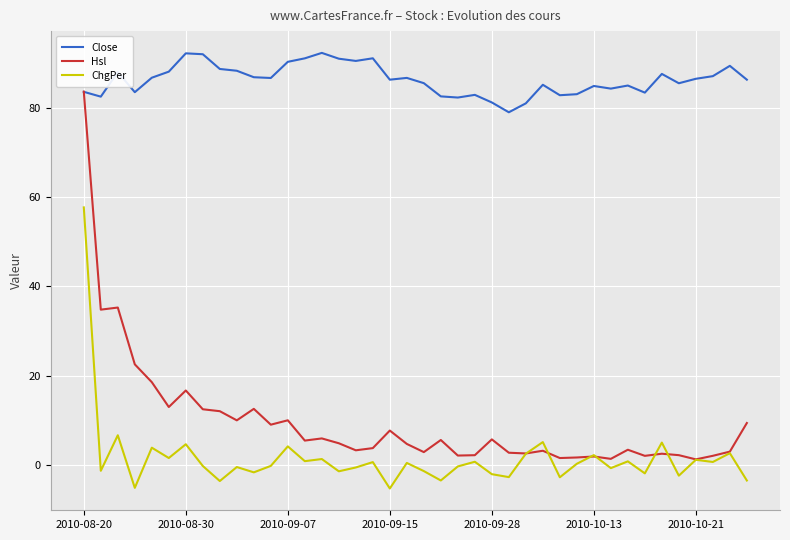

Which series has the largest total across all categories?

Close